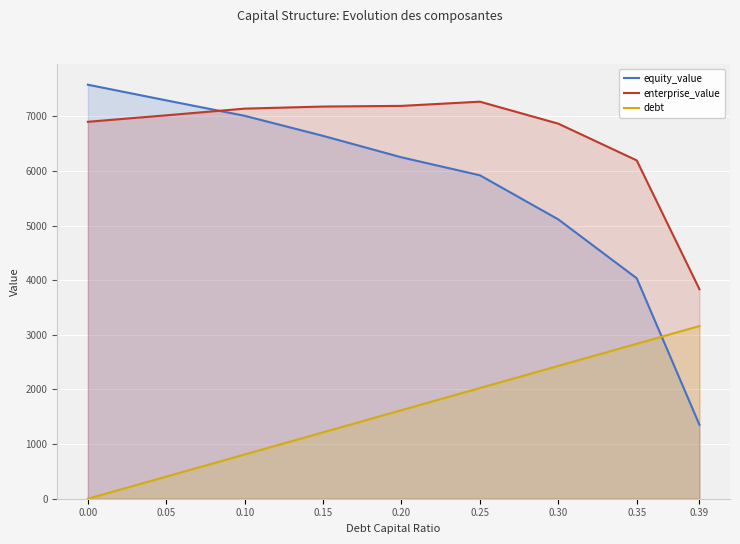

What is the total value across all series at 0.30?

14406.1